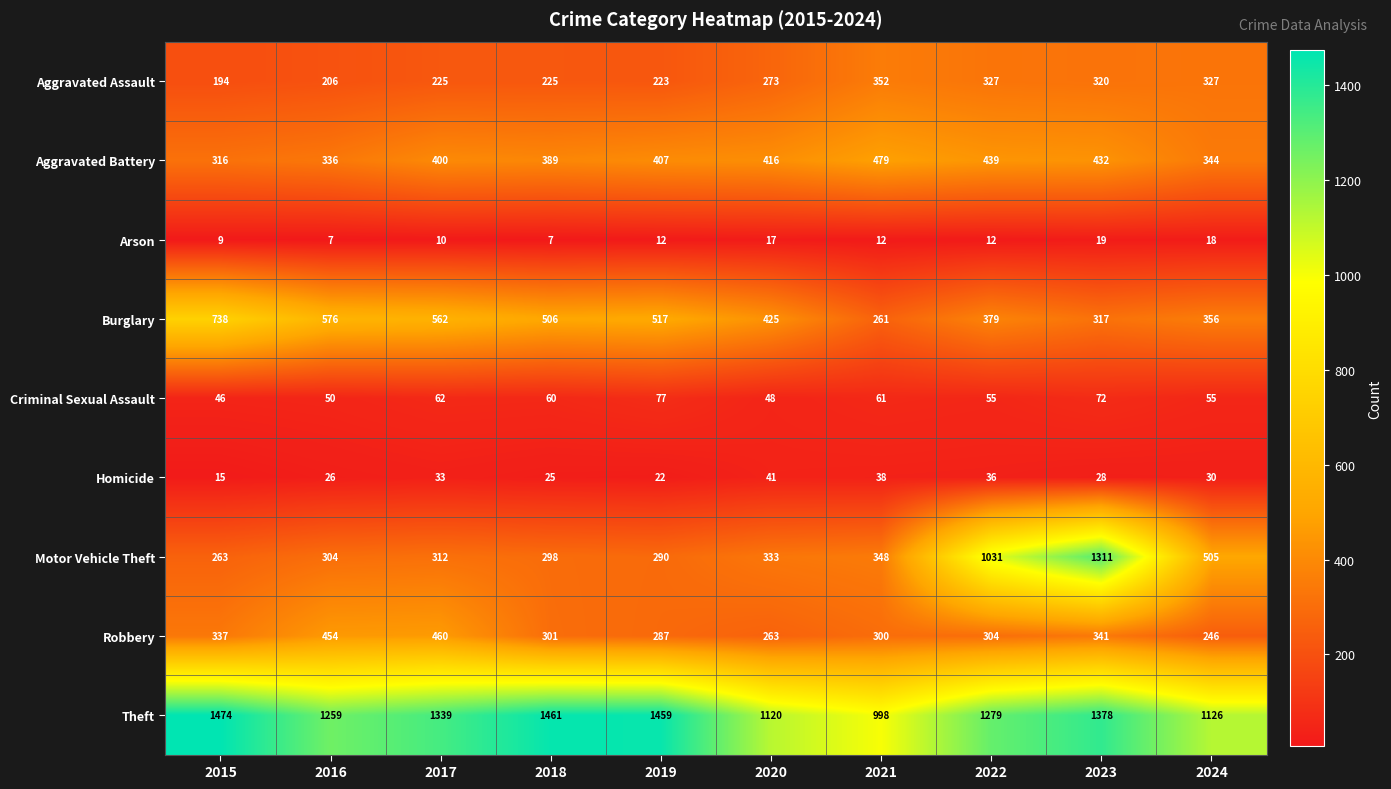

At which category does the chart reach its peak across all series?

2015